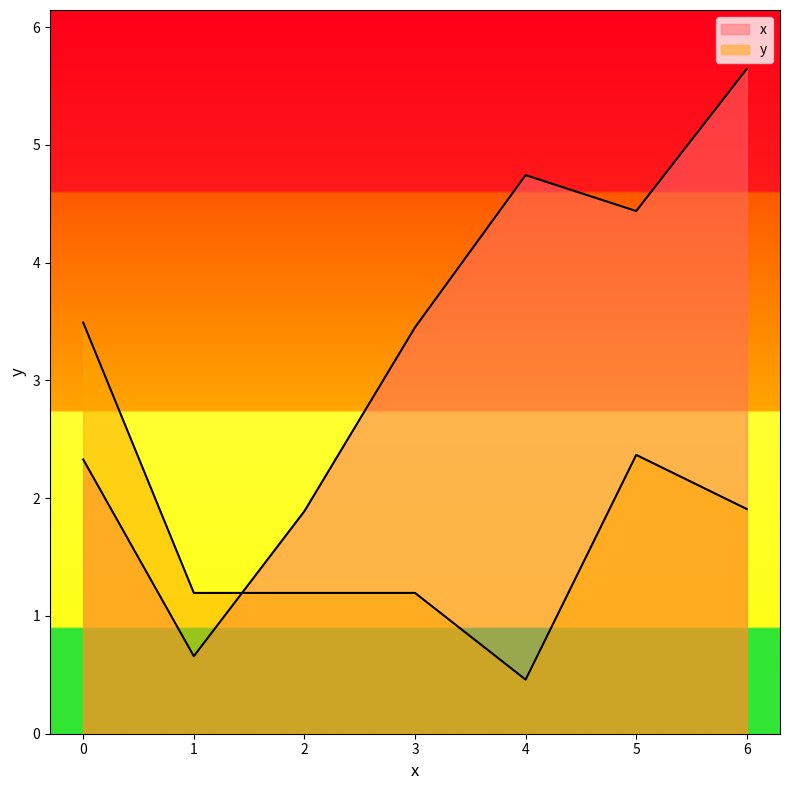

What is the total value across all series at 6?

7.6